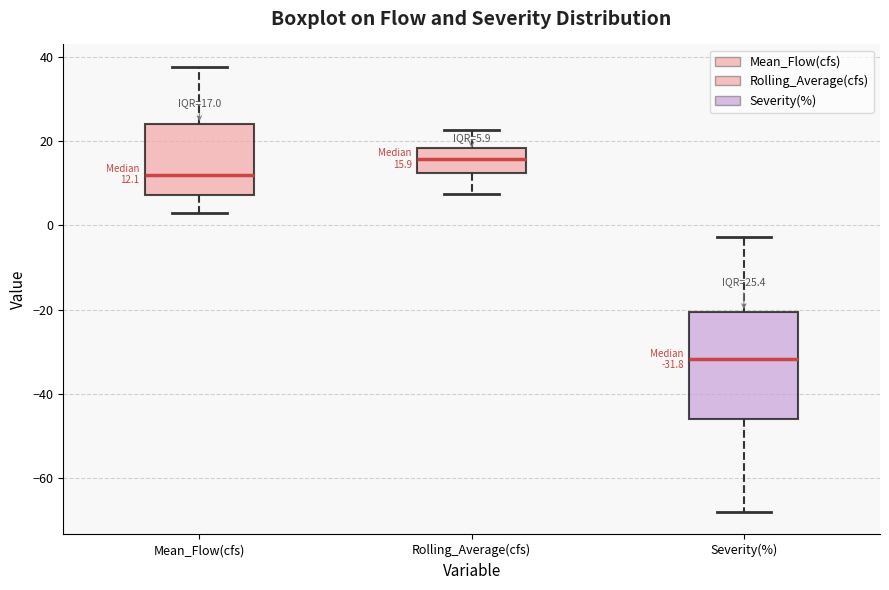

Which box has the highest median line?

Rolling_Average(cfs)